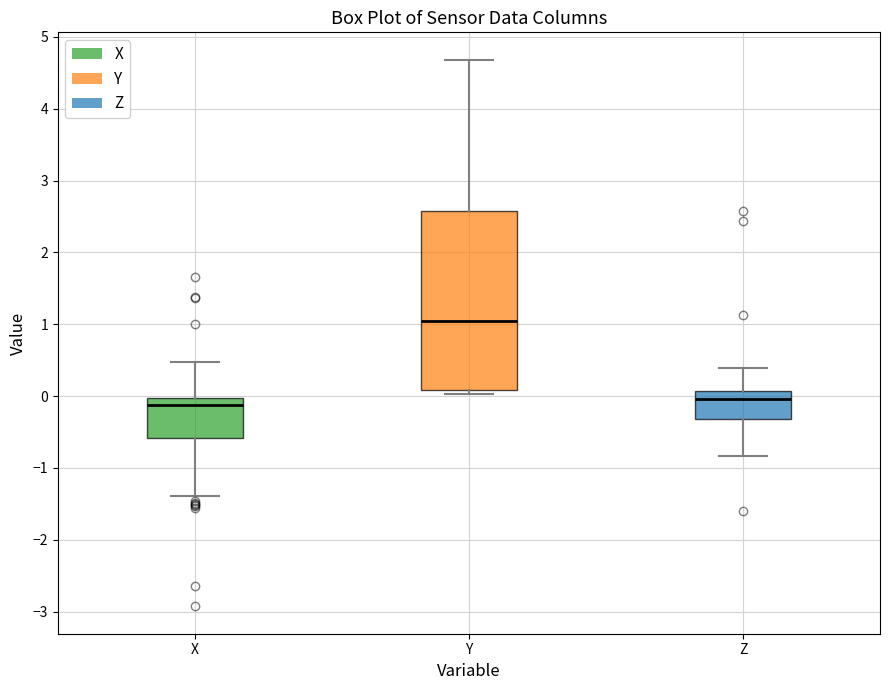

Where is the lower edge of the box for X on the y-axis? The values are not printed on the chart, so give them approximately, as read against the axis.

-0.6